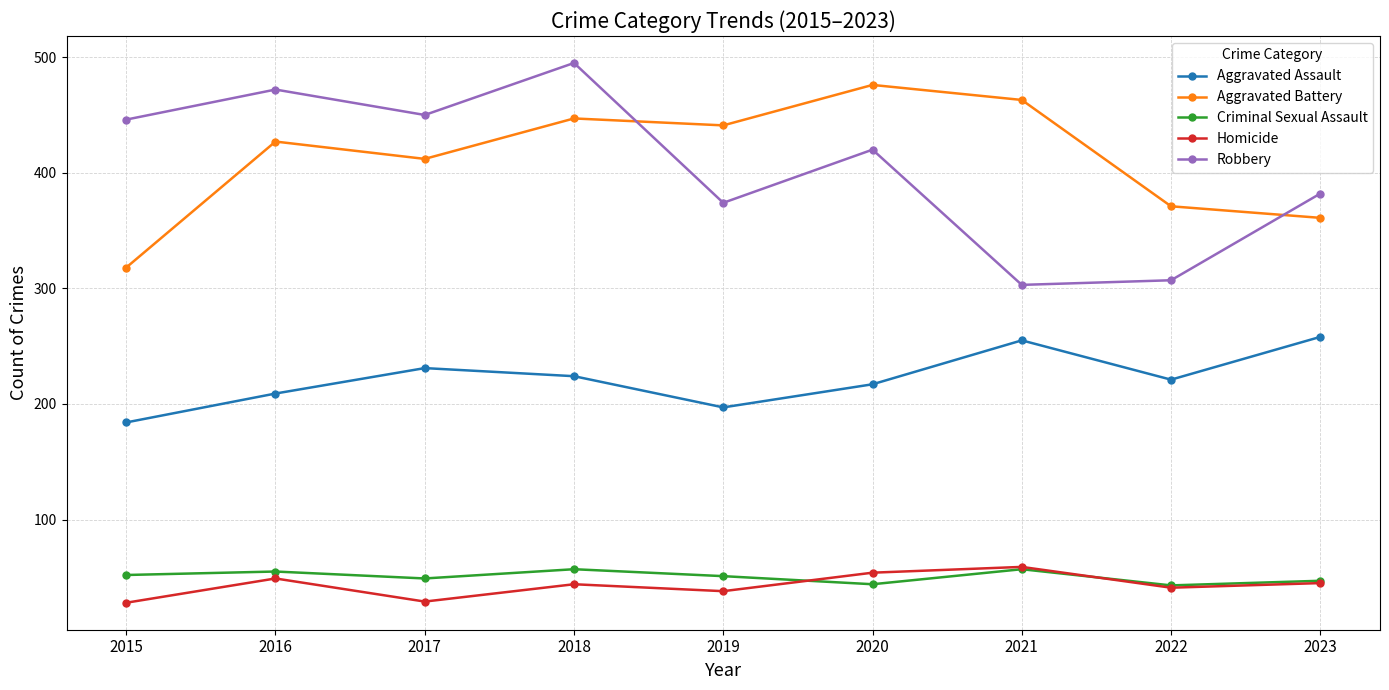

True or false: Aggravated Battery and Criminal Sexual Assault intersect in this chart.

False